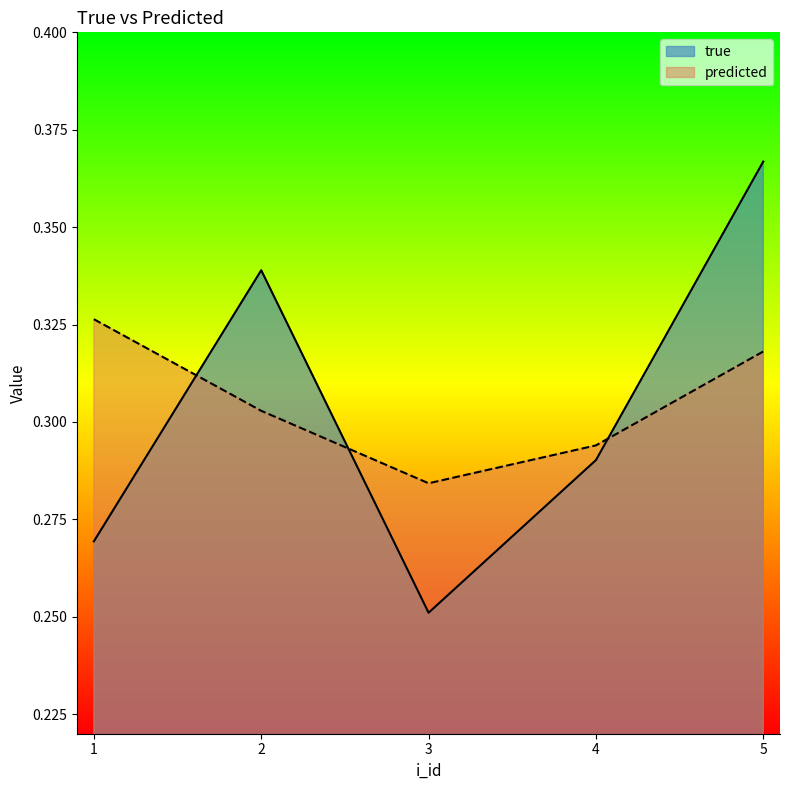

Does the chart have visible grid lines?

No